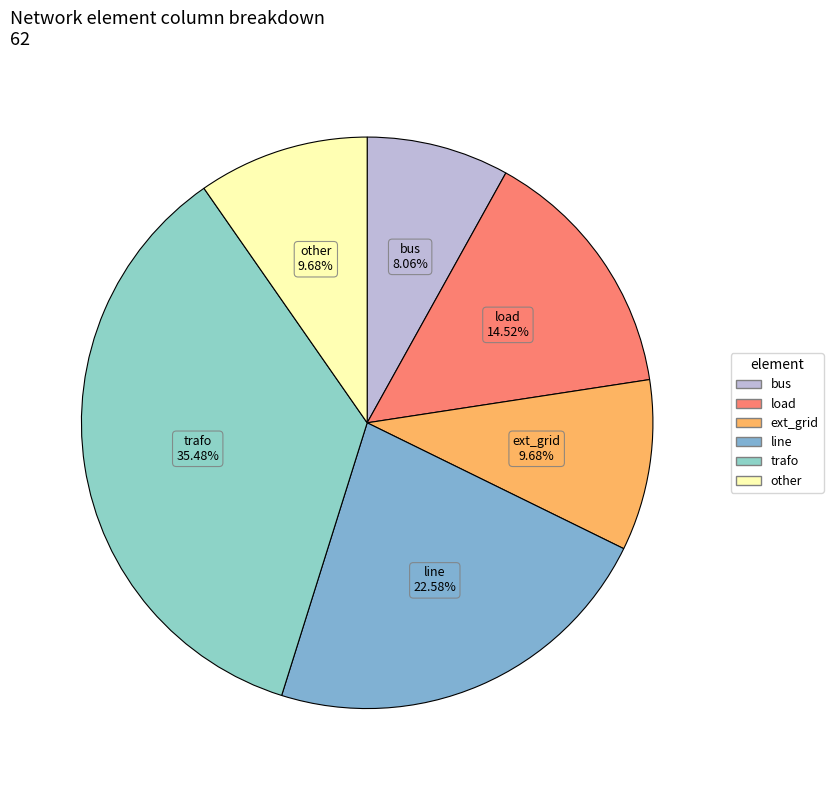

What is the total percentage of ext_grid and bus?

17.7%